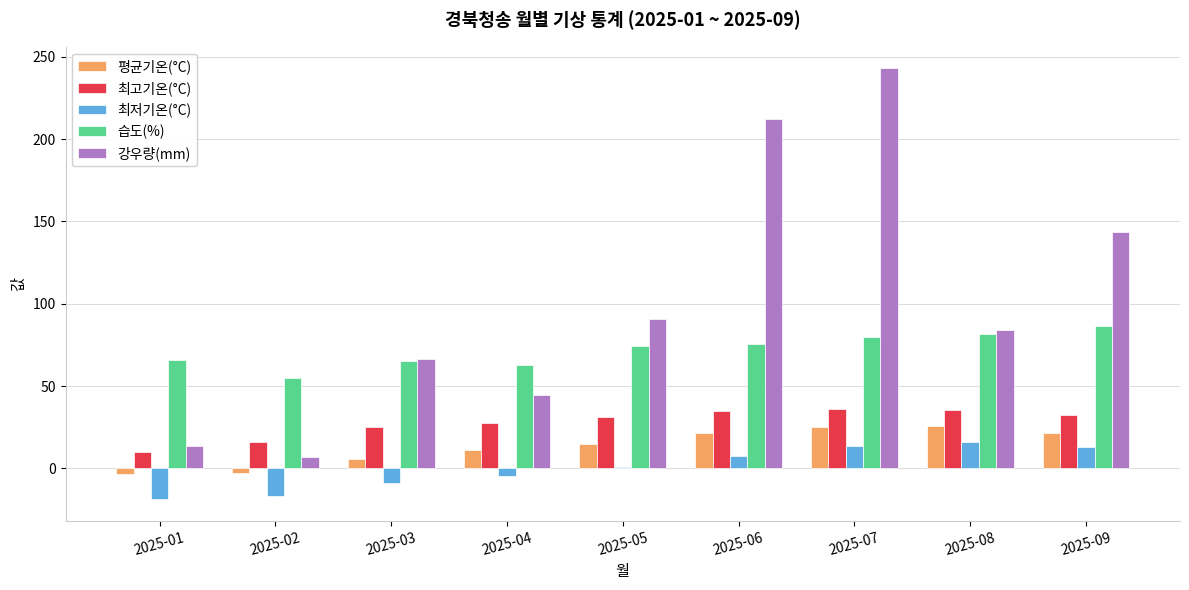

How many groups of bars are there?

9